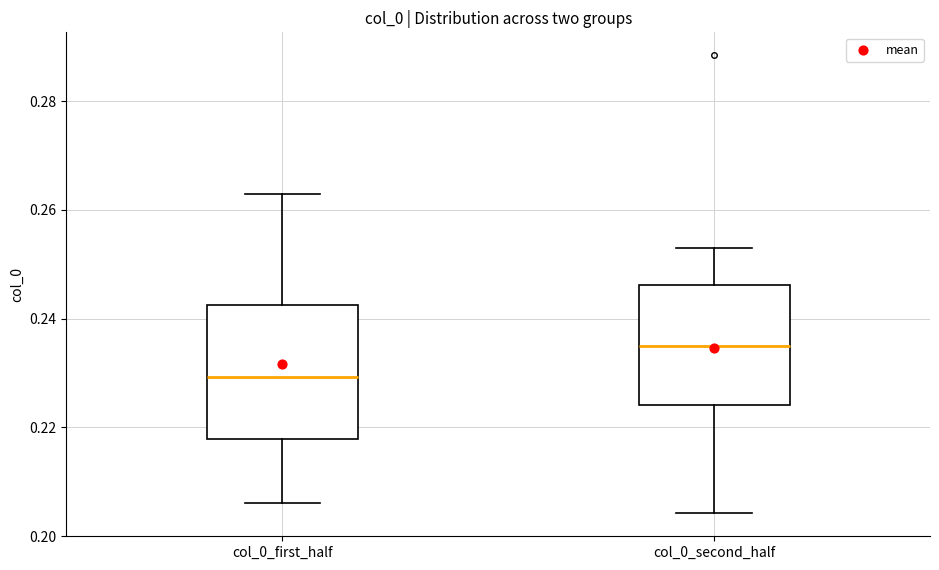

Reading left to right, read every box against the y-axis: the position of its median line, the range the box covers, and the ends of its whiskers. The values are not printed on the chart, so give them approximately, as read against the axis.

col_0_first_half: median 0.230, box 0.218 to 0.242, whiskers 0.206 to 0.262
col_0_second_half: median 0.234, box 0.224 to 0.246, whiskers 0.204 to 0.254